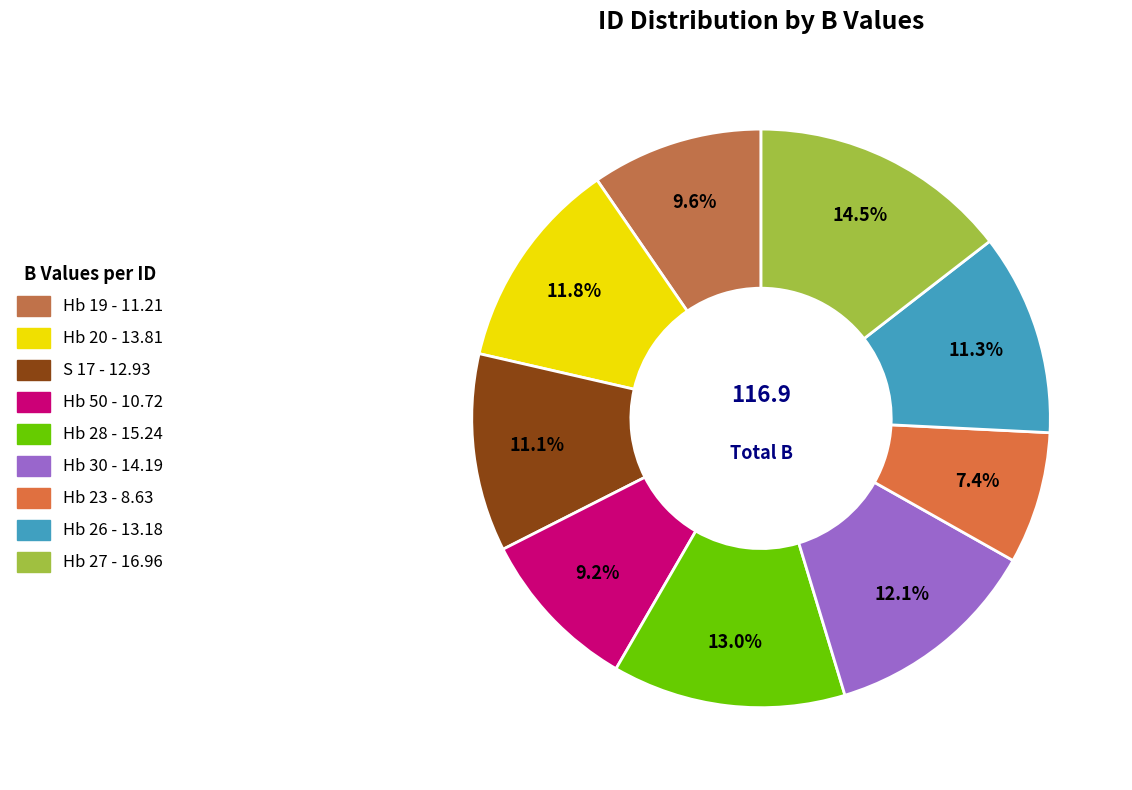

Is it true that Hb 20 is 22% of the pie?

False